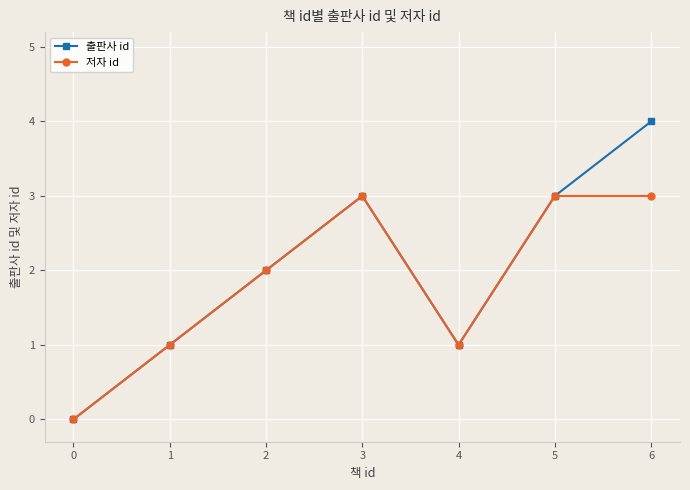

What is the value of the 출판사 id point at the 5th from the left?

1